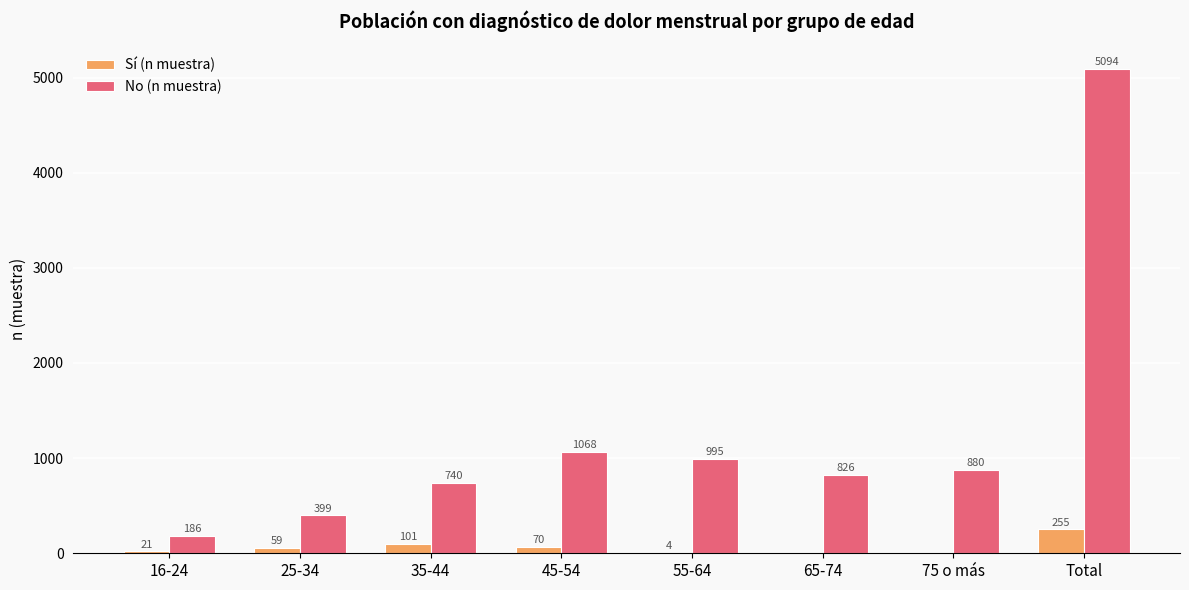

At which label is No (n muestra) closest to 2640?

45-54